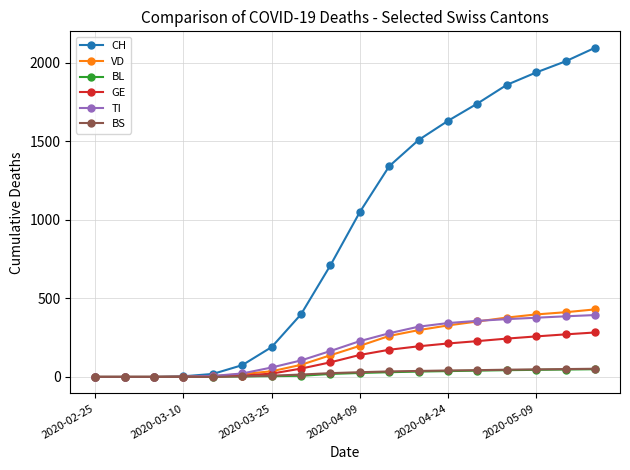

Which series has the widest spread of values?

CH